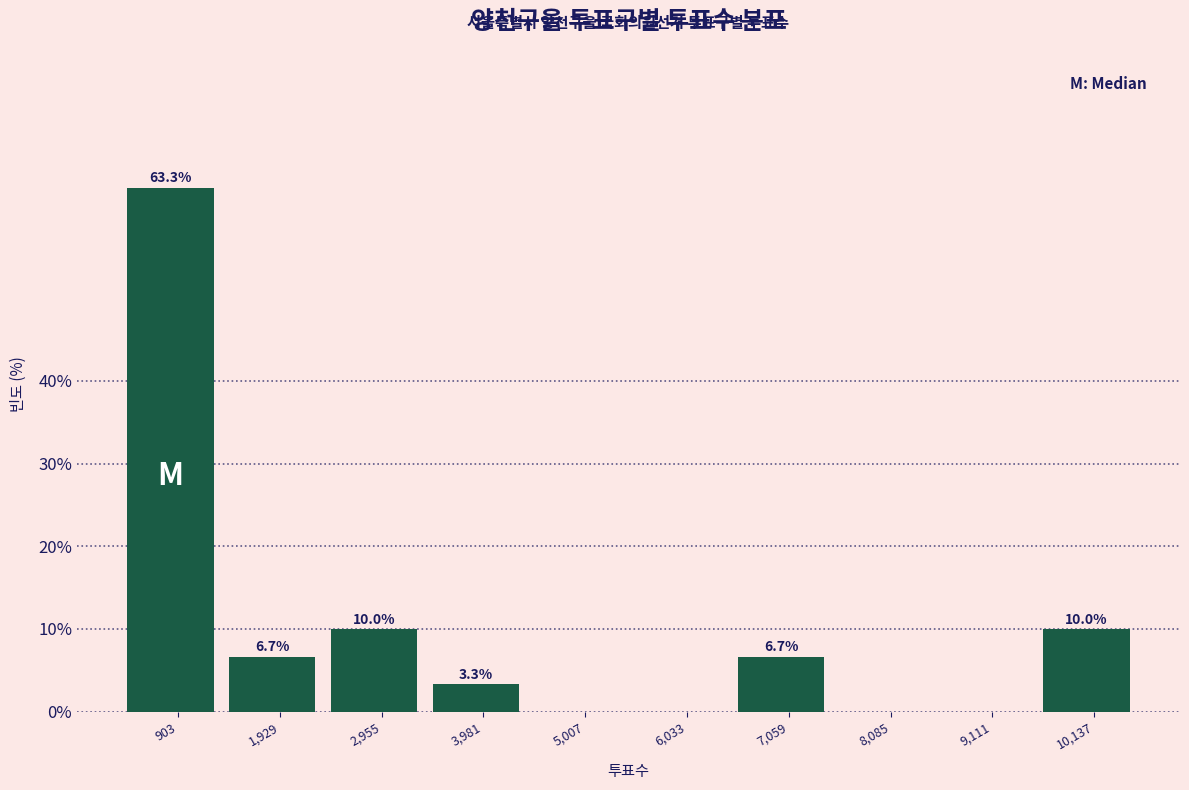

Reading left to right, list all the values displayed in this chart.

903=63.3	1,929=6.7	2,955=10.0	3,981=3.3	5,007=0.0	6,033=0.0	7,059=6.7	8,085=0.0	9,111=0.0	10,137=10.0